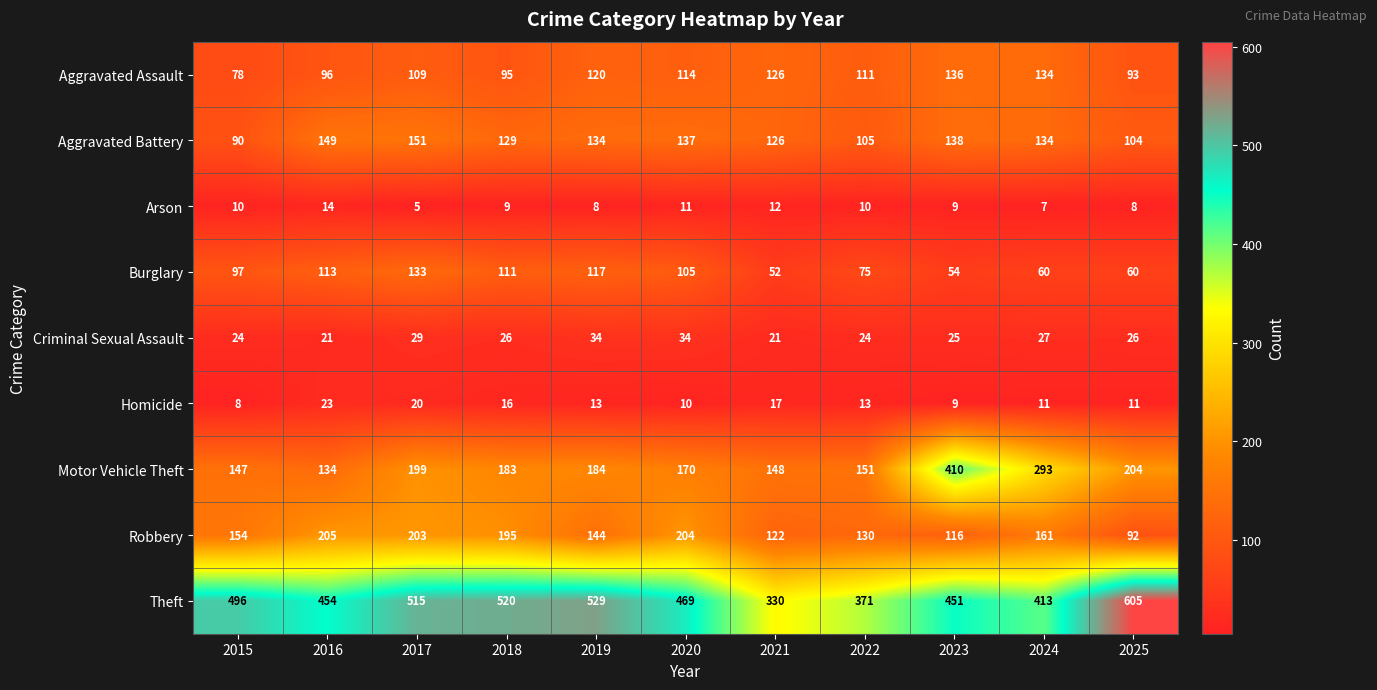

At which category does the chart reach its peak across all series?

2025